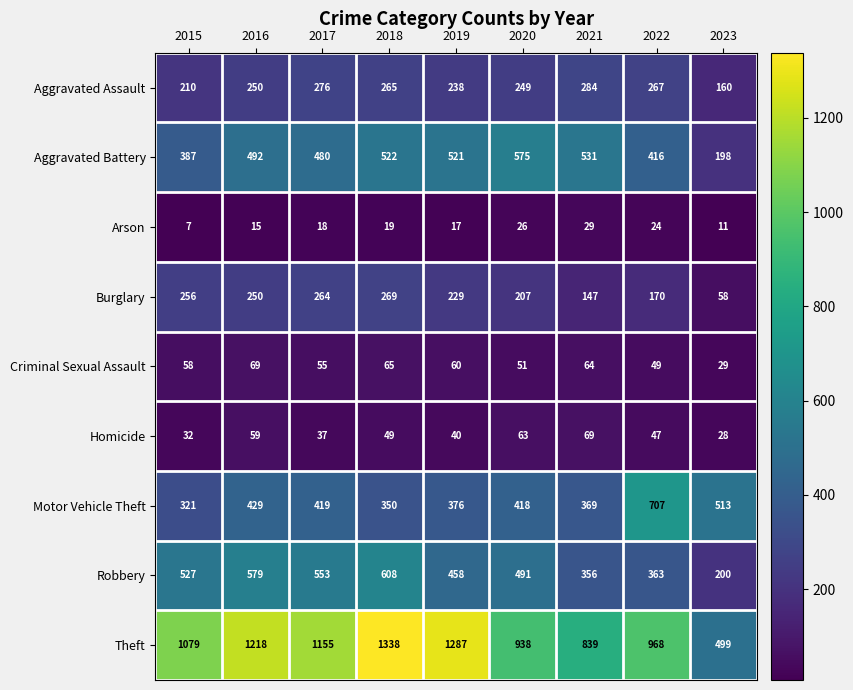

At which category does the chart reach its minimum across all series?

2015